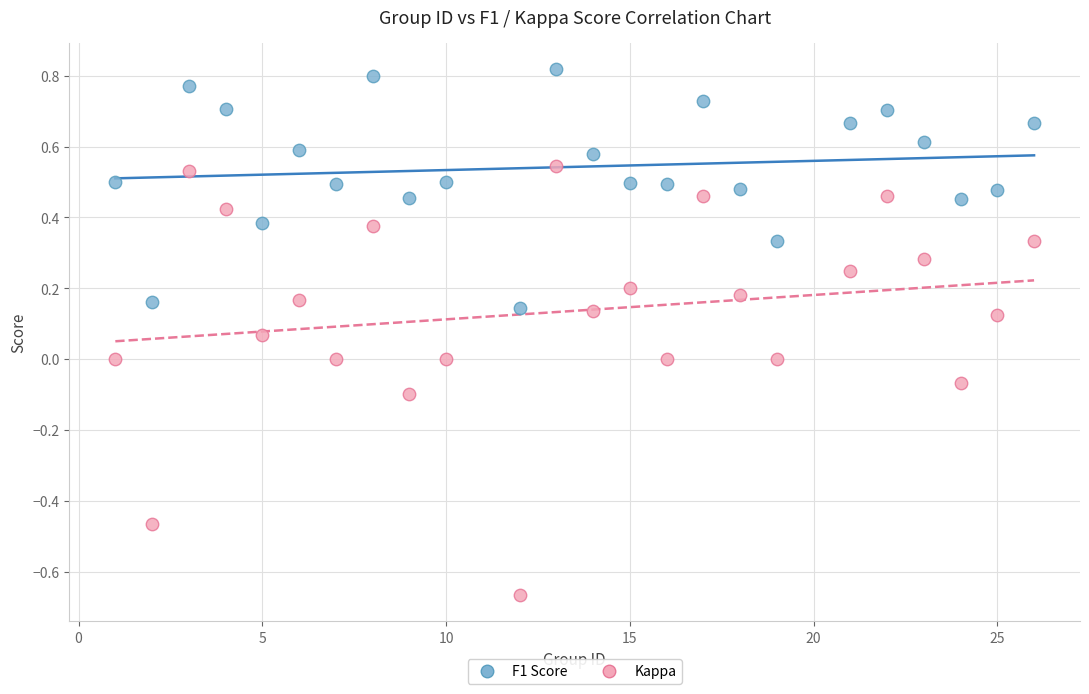

Across all data points, what is the range of Y values (max minus min)?

1.5